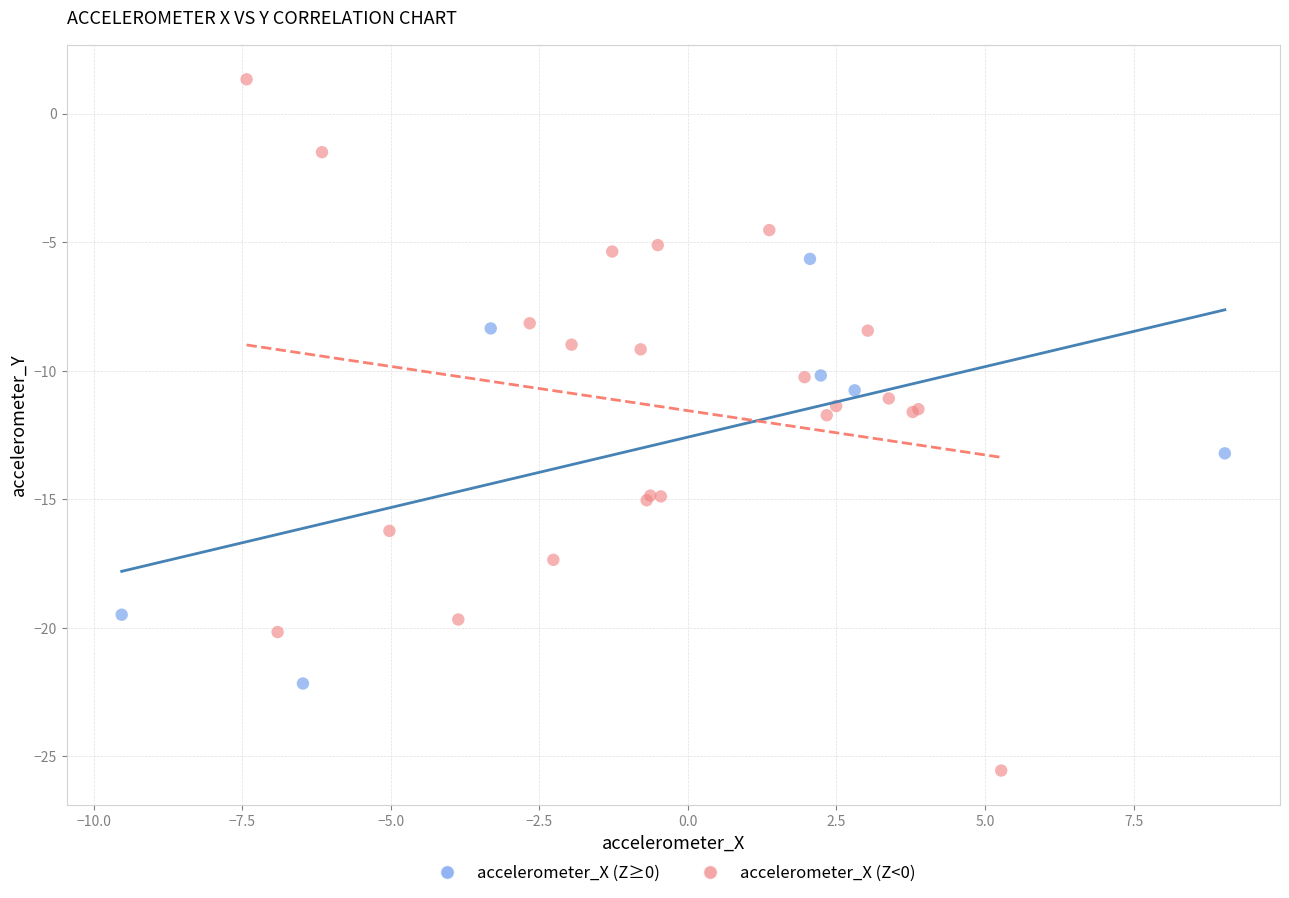

Which series contains the lowest Y value?

accelerometer_X (Z<0)